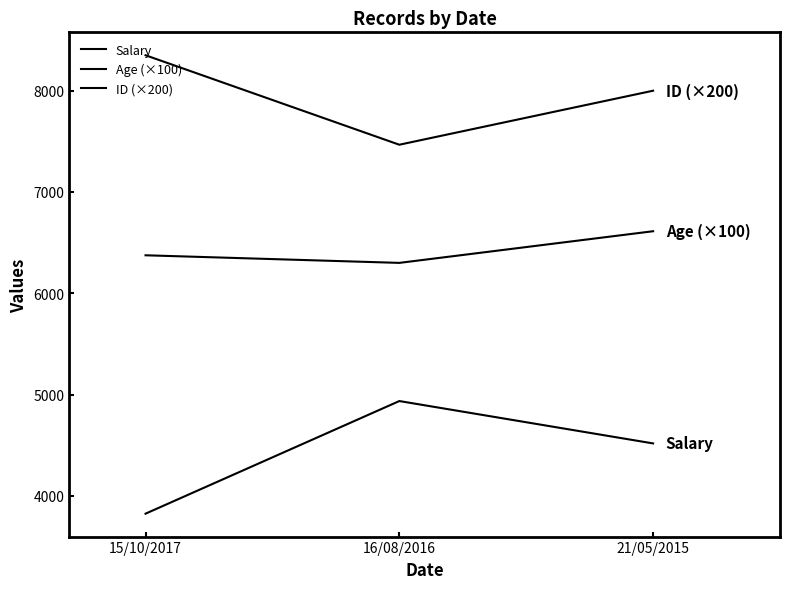

What is the difference between the highest and lowest values at 21/05/2015?

3482.5